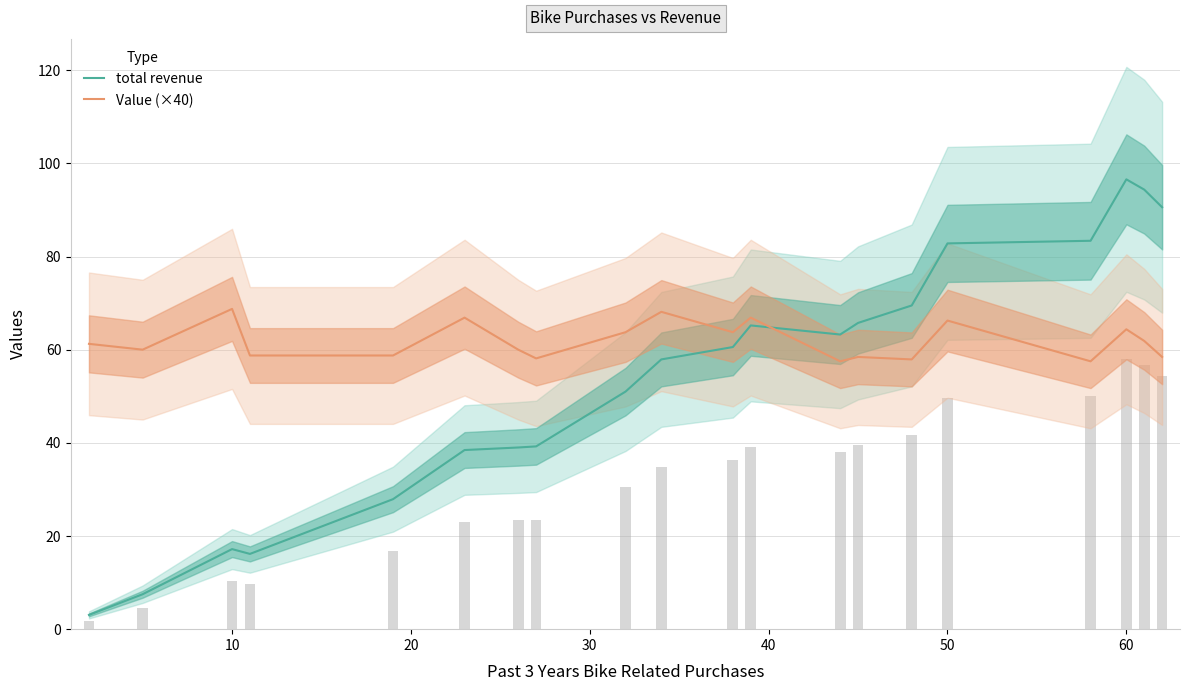

After their last crossing, which series has the higher values: total revenue or Value (×40)?

total revenue